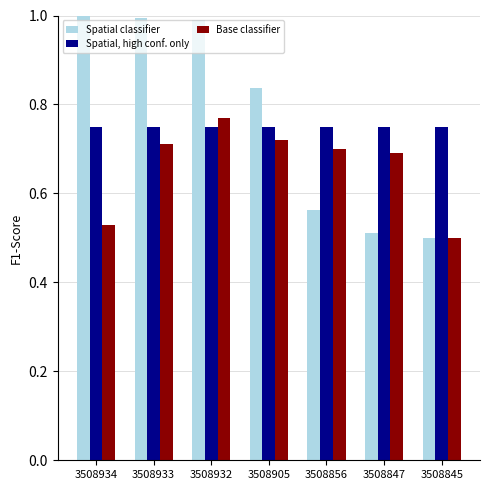

At 3508847, list the series in order from smallest to largest.

Spatial classifier, Base classifier, Spatial, high conf. only